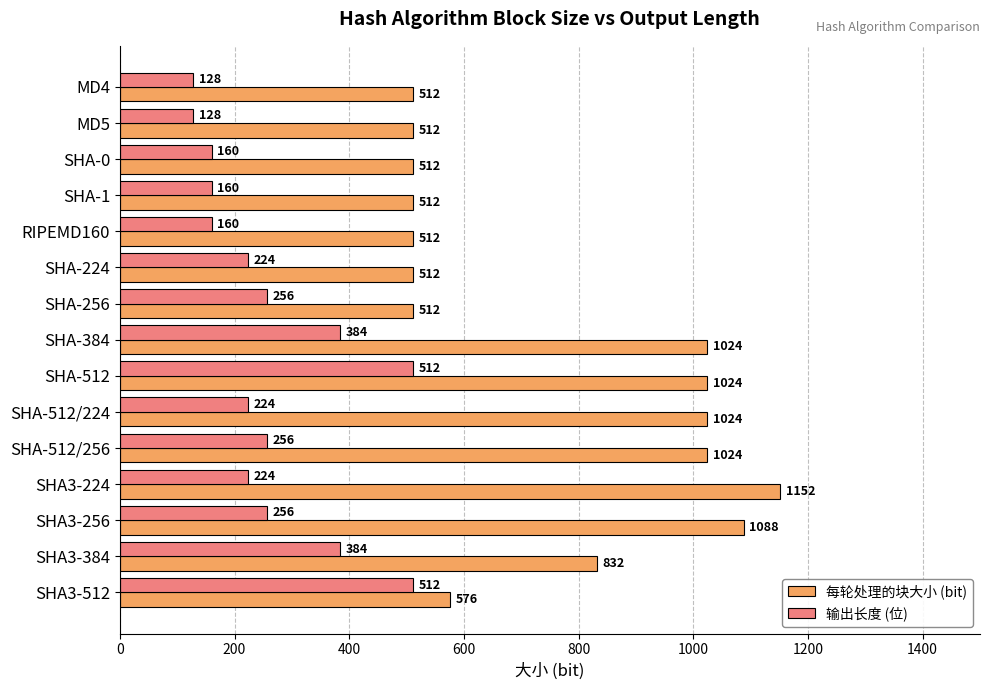

What are all the series names shown in the legend?

每轮处理的块大小 (bit), 输出长度 (位)